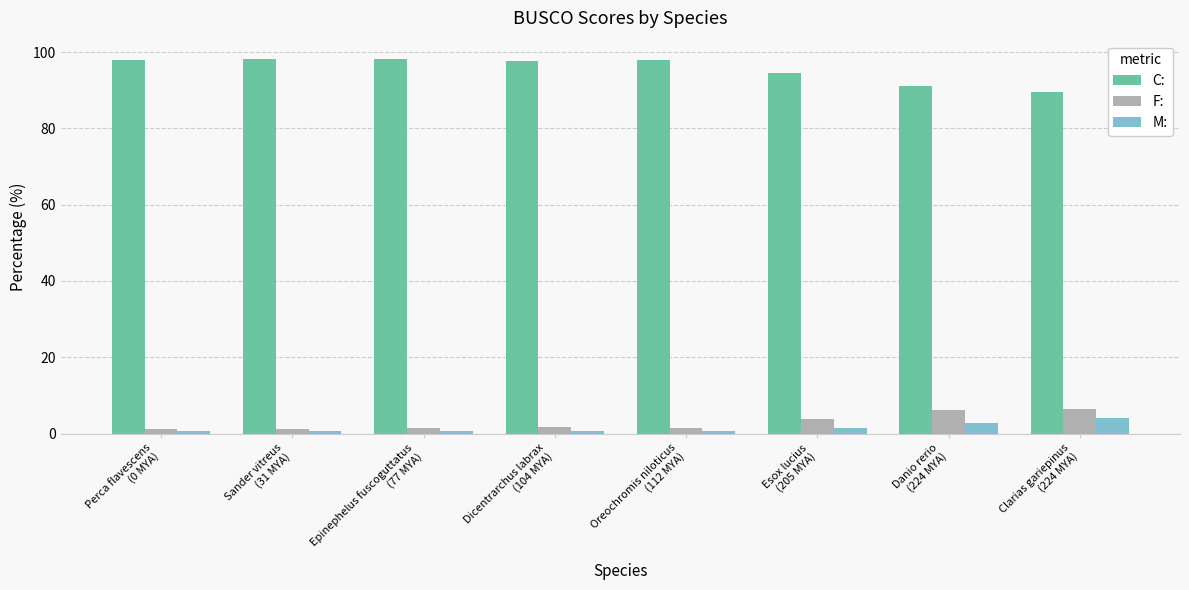

Rank the series at Danio rerio
(224 MYA) from lowest to highest value.

M:, F:, C: